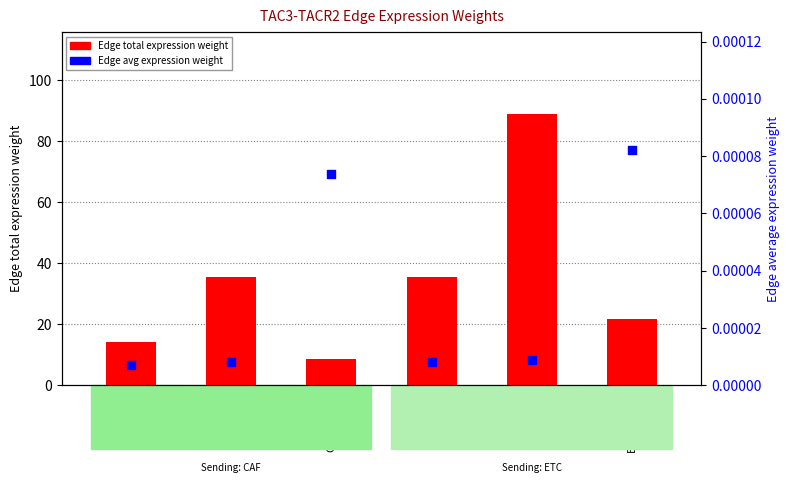

Which series has the largest total across all categories?

Edge total expression weight